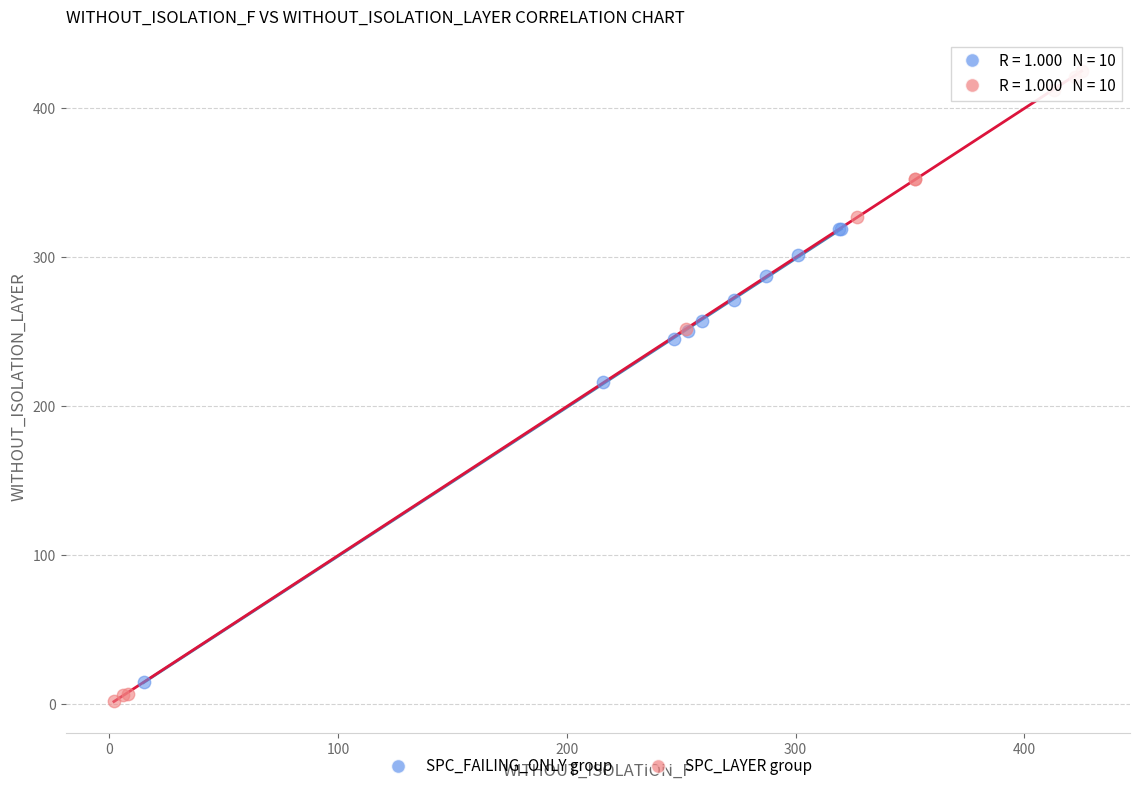

Which series reaches the maximum Y coordinate?

SPC_LAYER group